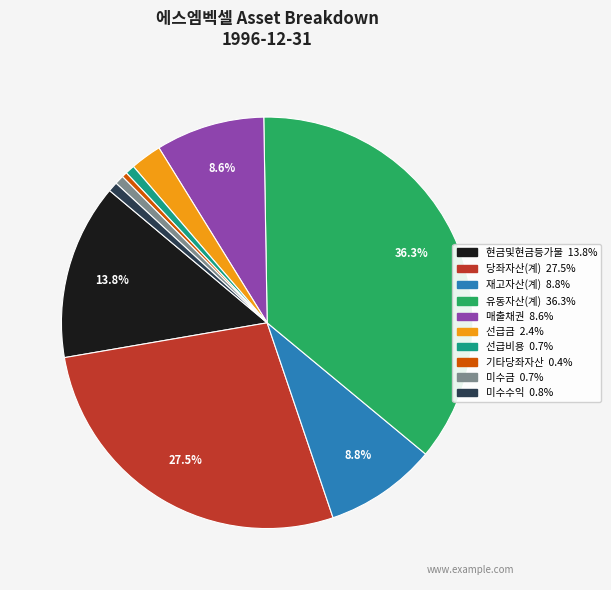

To the nearest percent, what portion does 현금및현금등가물 represent?

14%